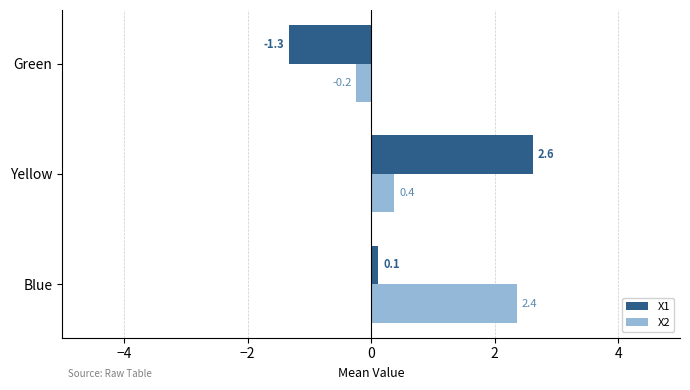

True or false: X1 has a value of 0.1 at Blue.

True